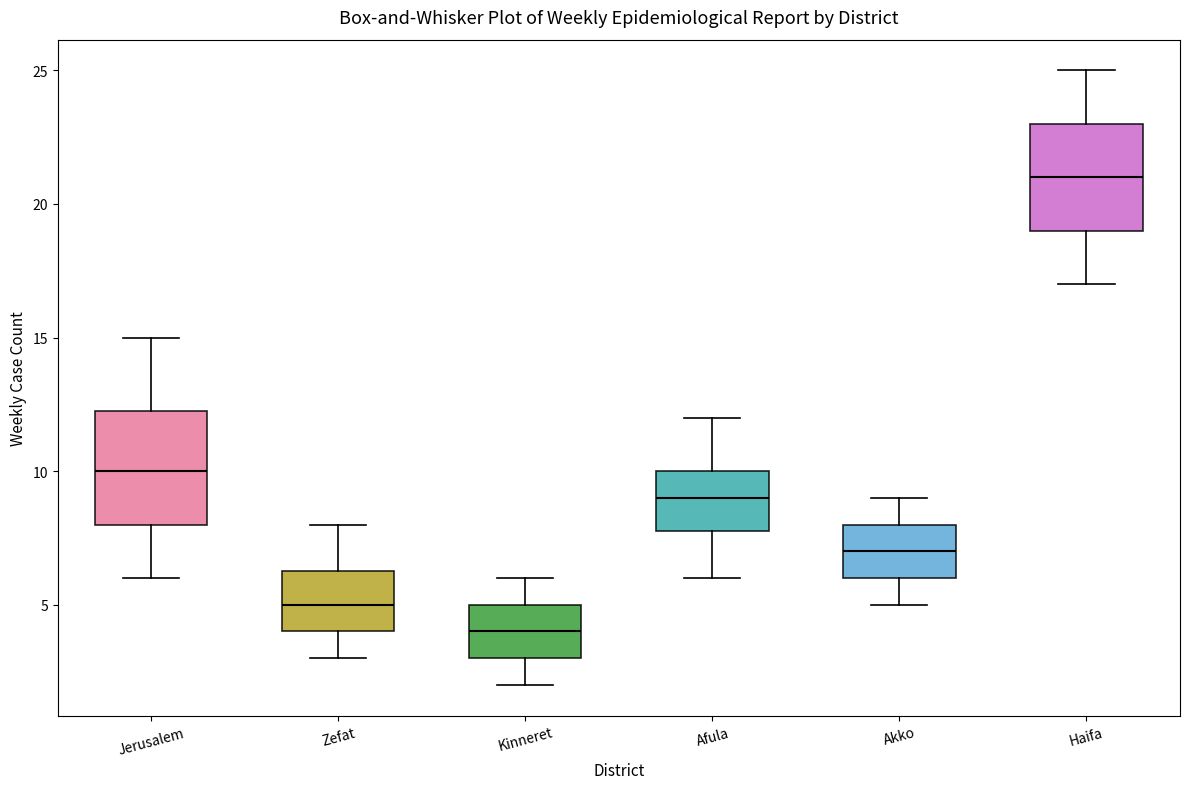

Which box's median line is the highest?

Haifa